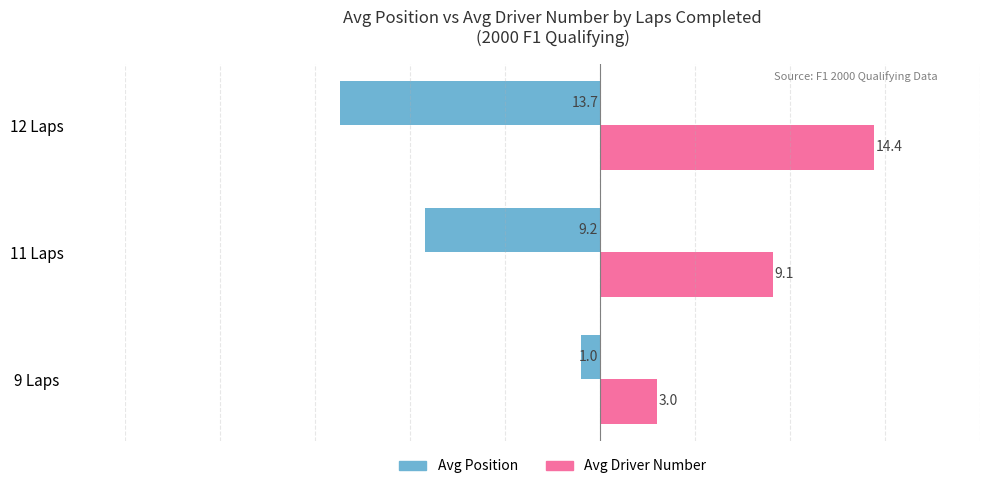

Which category has the highest value across all series?

12 Laps